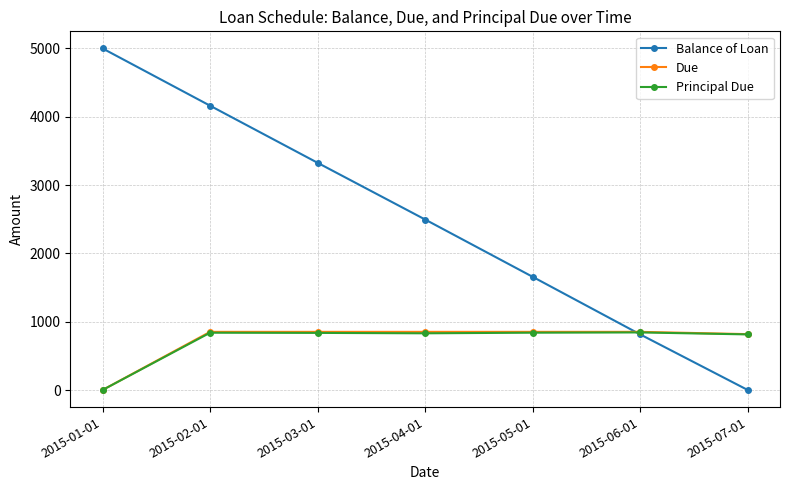

How many lines are shown in the chart?

3